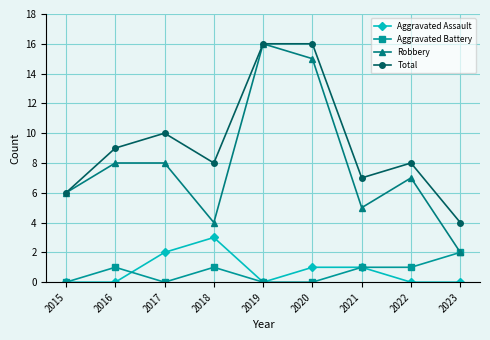

At which category does Total reach its first local peak?

2017